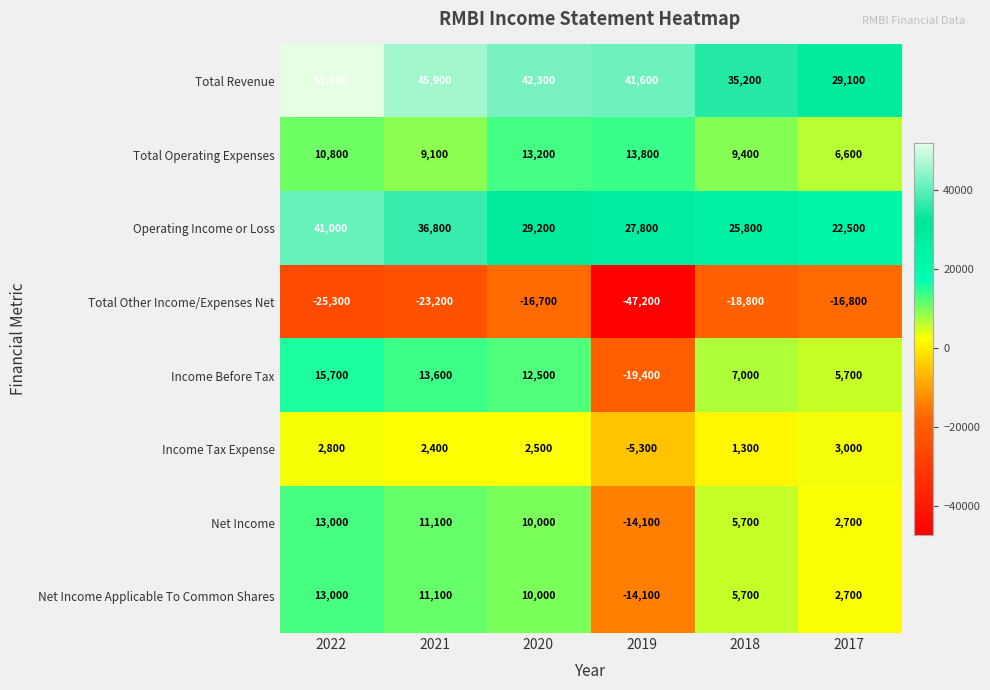

How many distinct data groups are displayed?

8